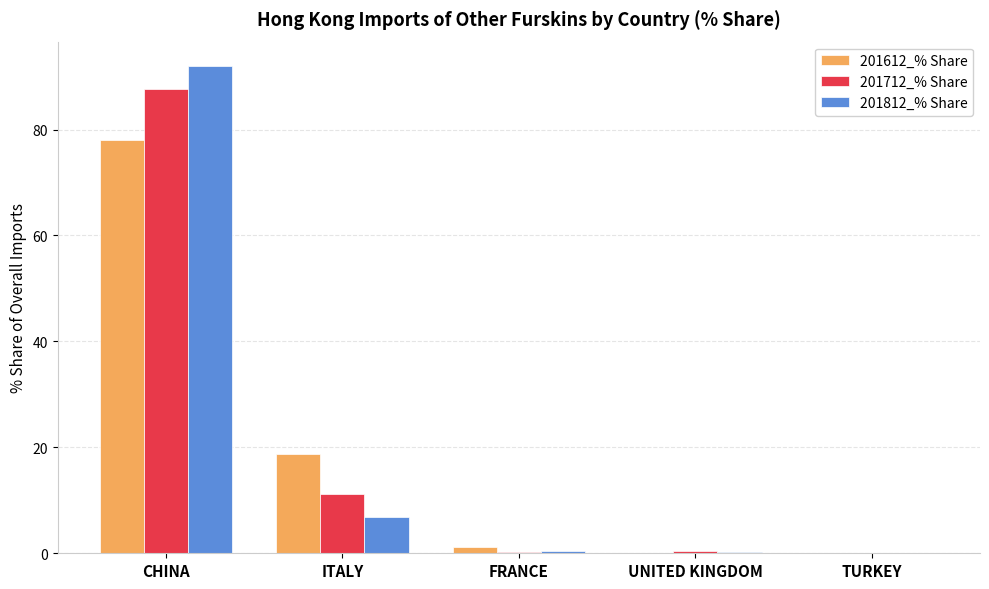

At which category is the sum across all series the highest?

CHINA